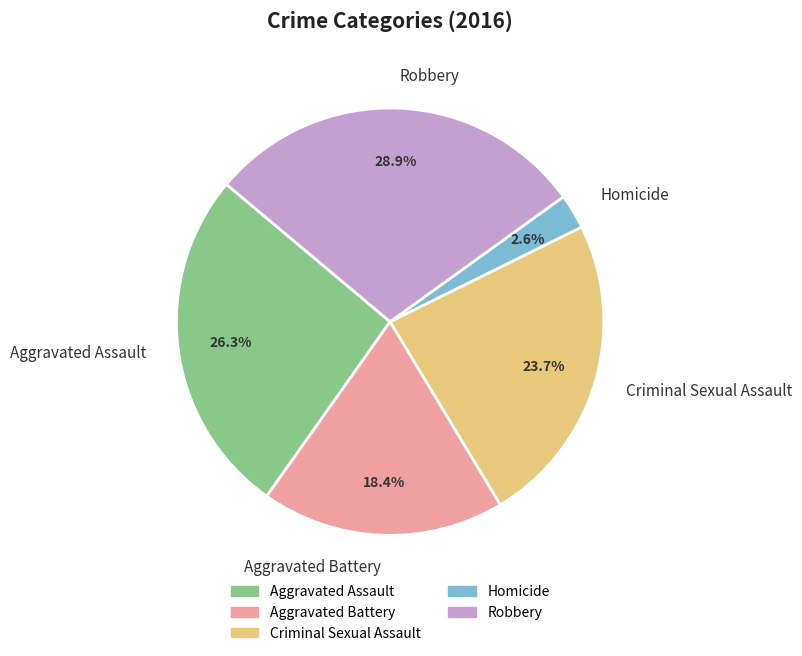

Approximately how many times larger is the value at Robbery compared to Criminal Sexual Assault?

1.2